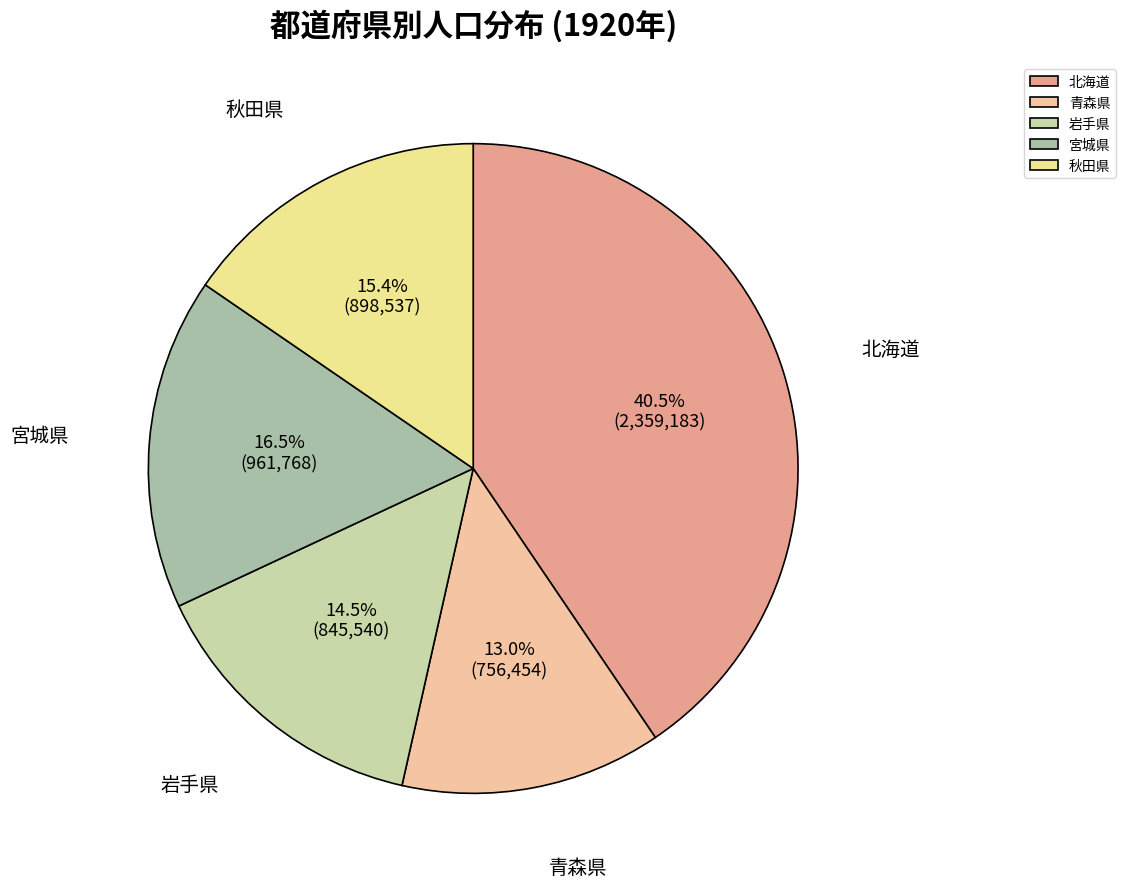

To the nearest percent, what portion does 秋田県 represent?

15%